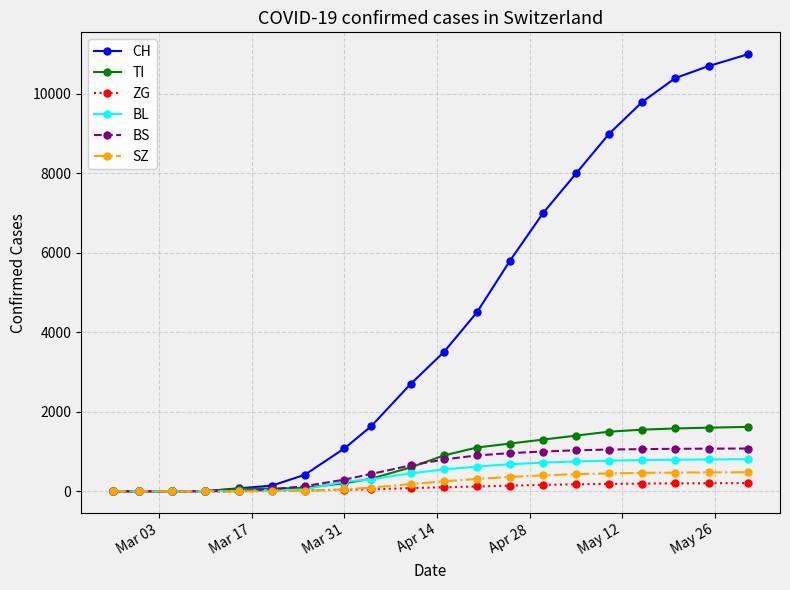

Which series has the largest total across all categories?

CH